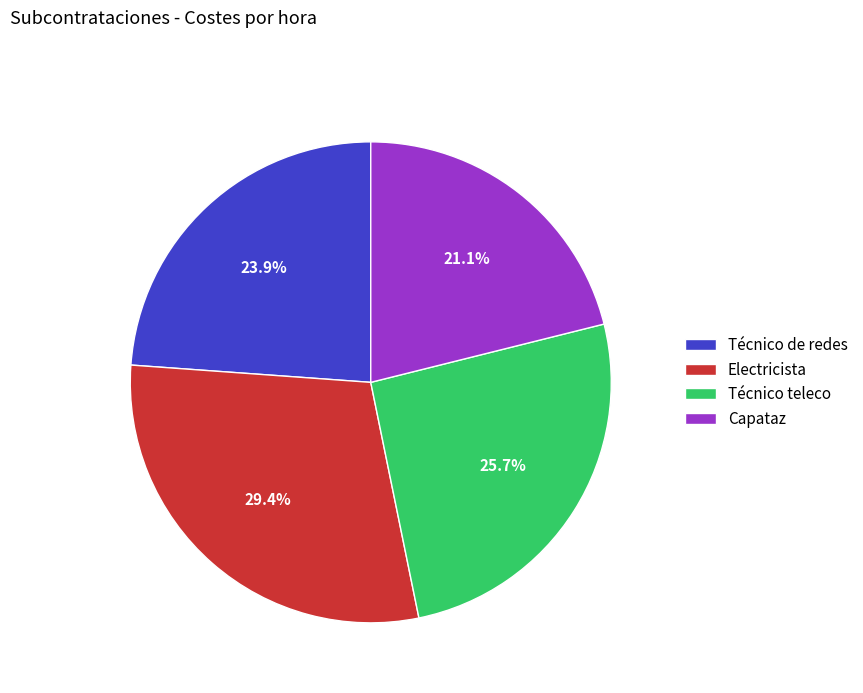

True or false: Electricista accounts for 29% of the total.

True